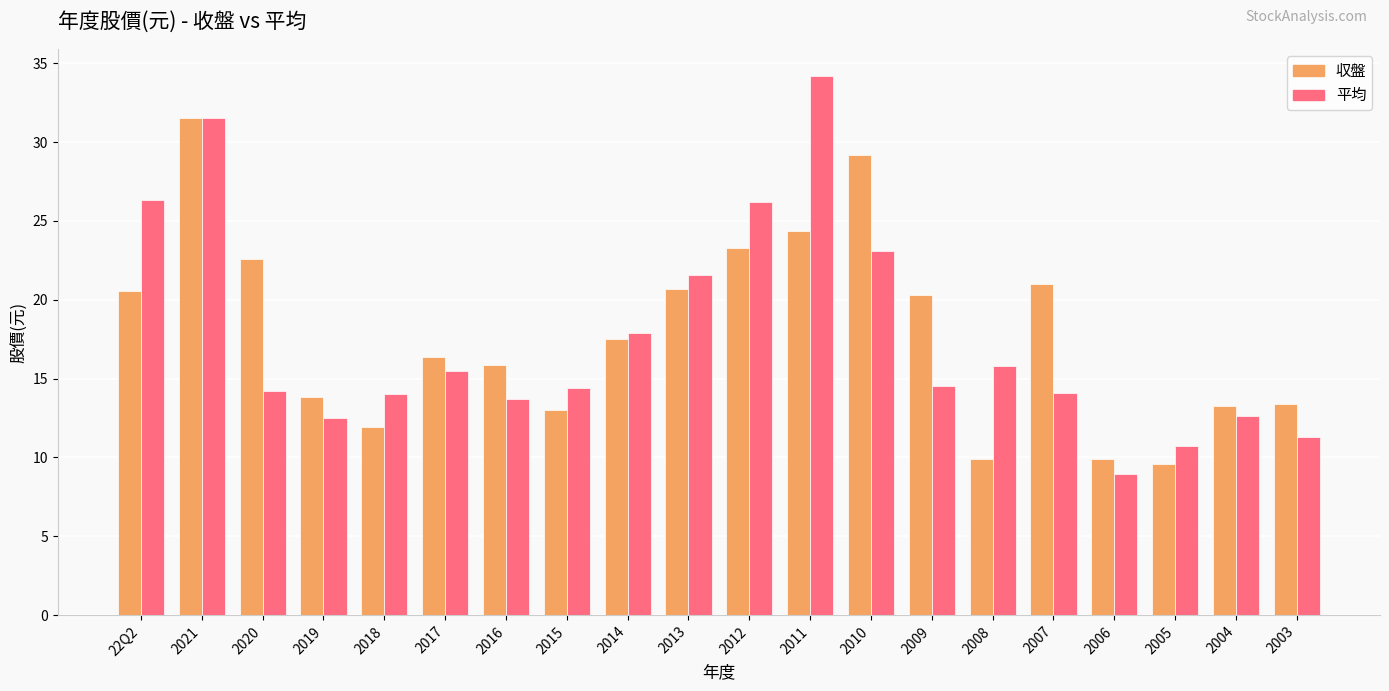

How many values in the 収盤 series exceed 17?

10